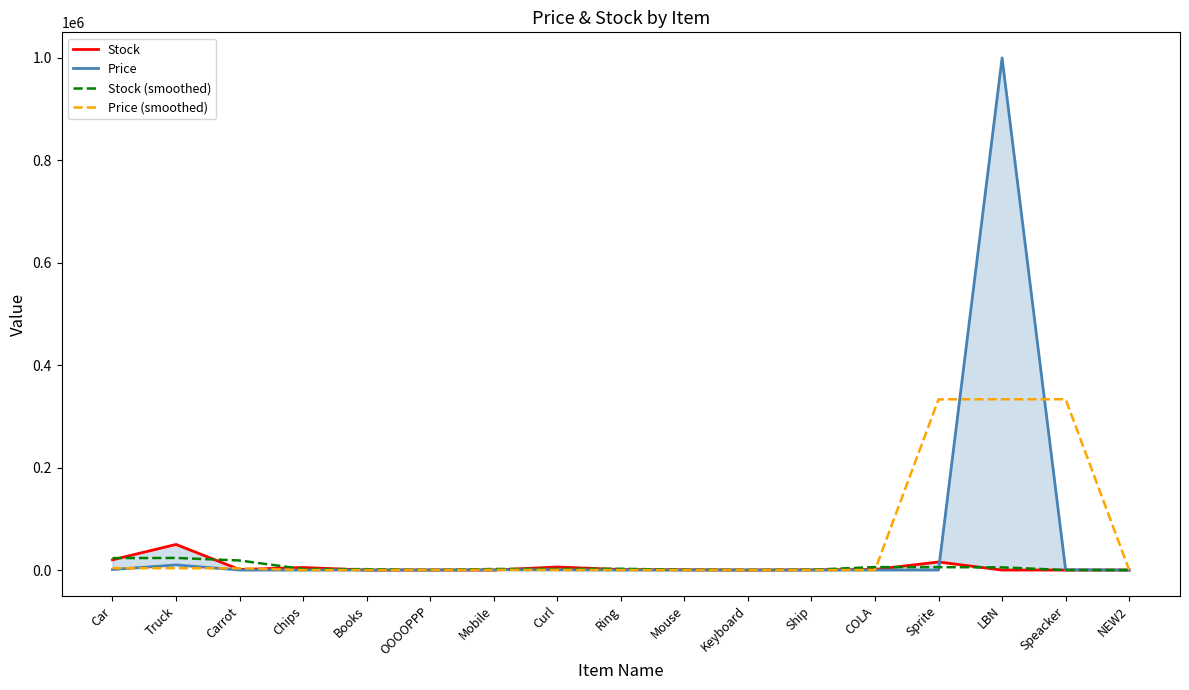

At which label does Price reach its peak?

LBN